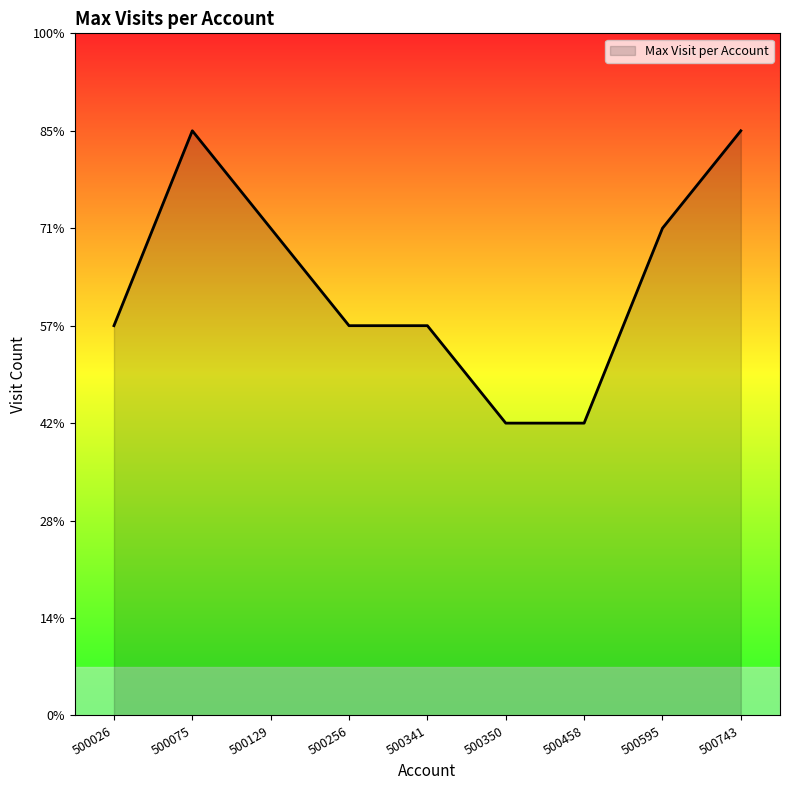

What is the sum of all values?

40